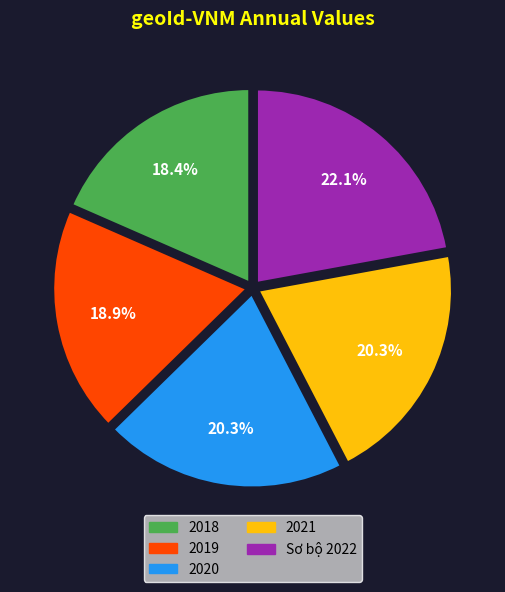

The Sơ bộ 2022 slice represents 27% of the pie. True or false?

False